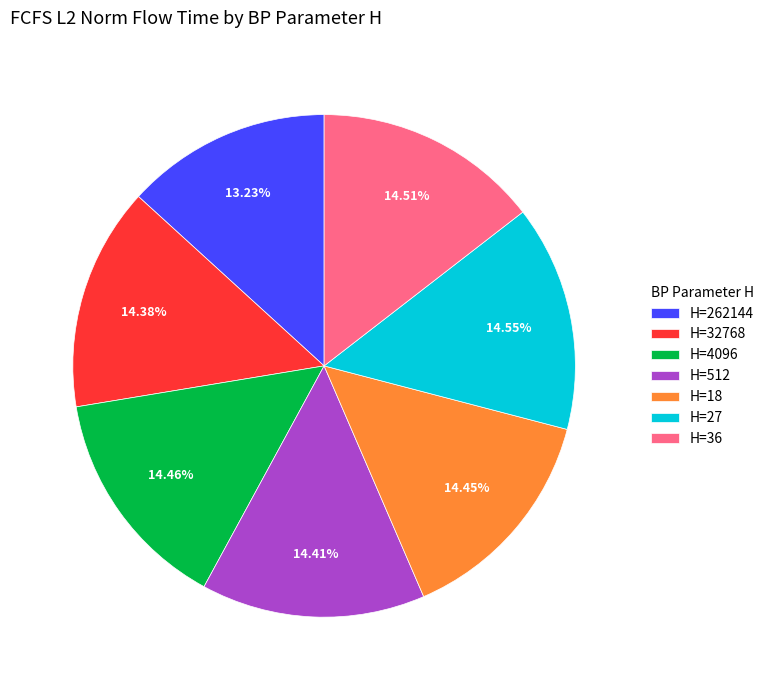

How many segments does this pie chart have?

7